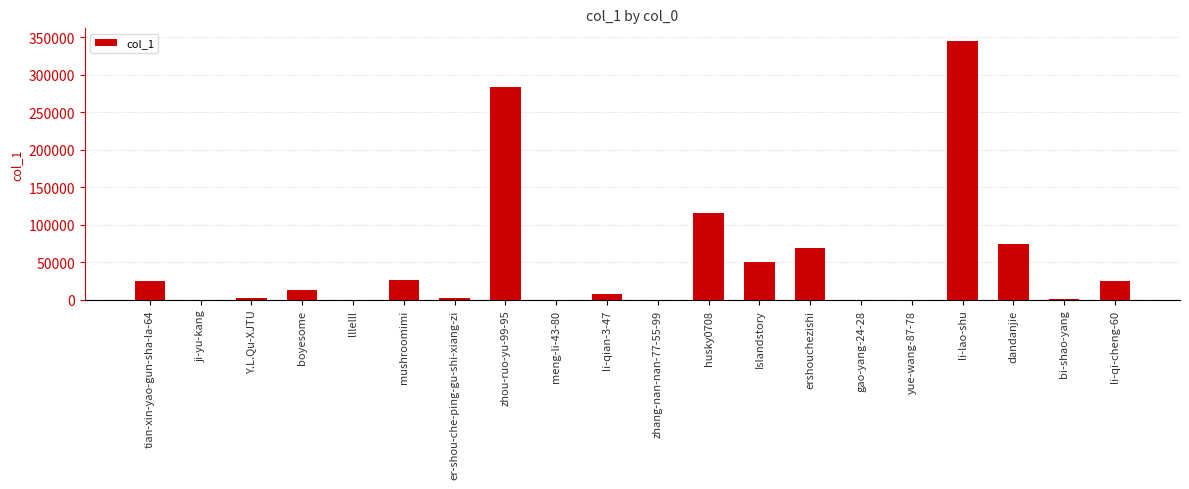

Where is the data nearest to the value 172332?

husky0708